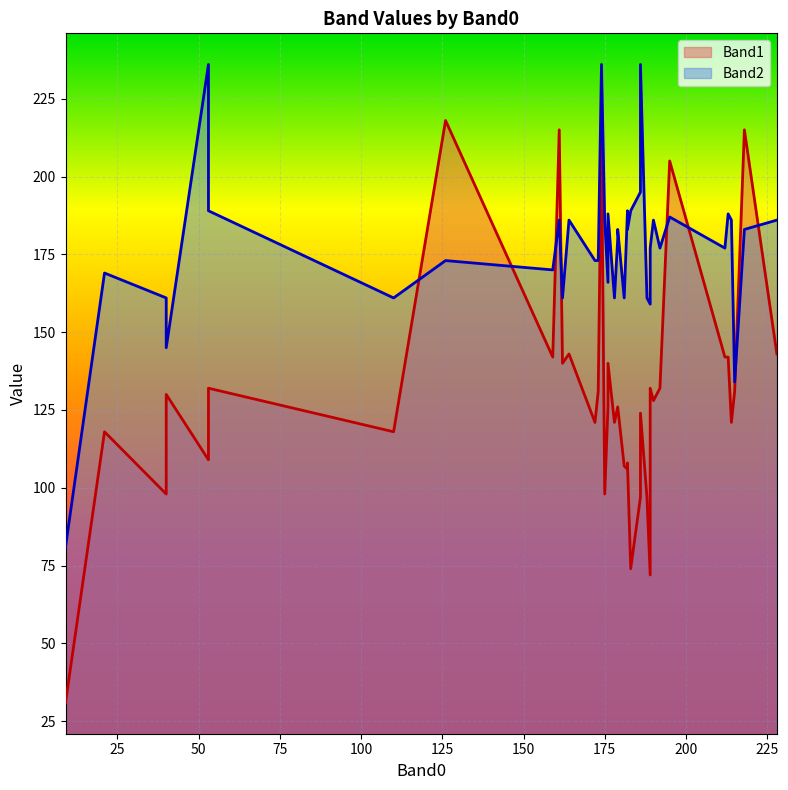

True or false: Band1 and Band2 intersect in this chart.

True